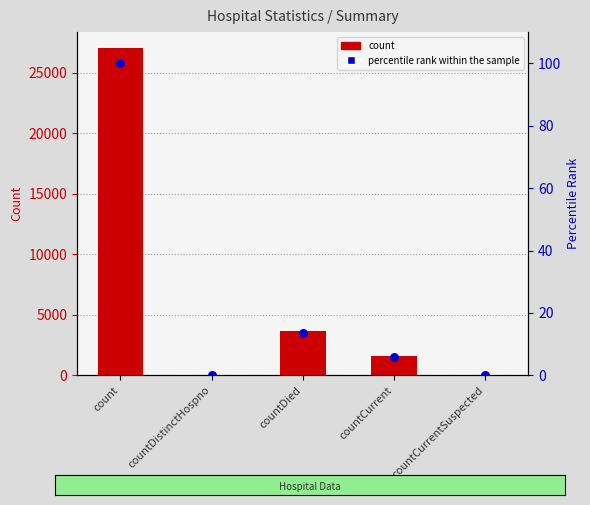

At which category is the sum across all series the highest?

count